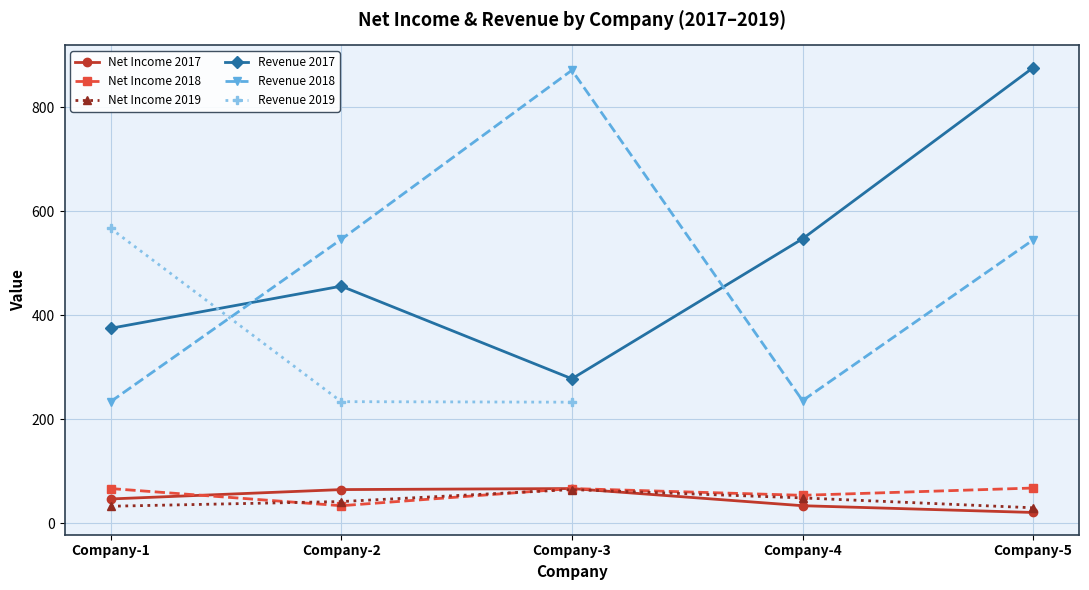

Is this an area chart (filled region under the line)?

No